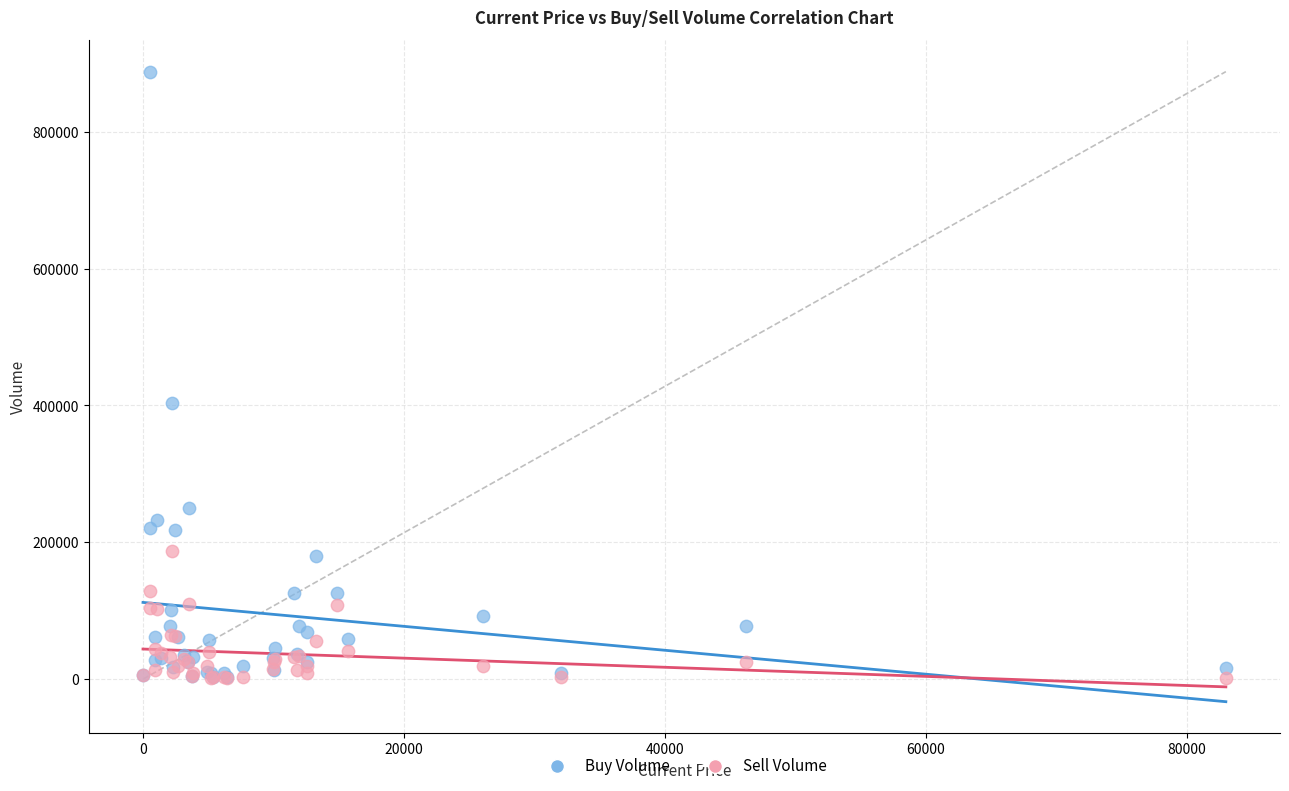

Across all series, what Y value is closest to 444520?

403939